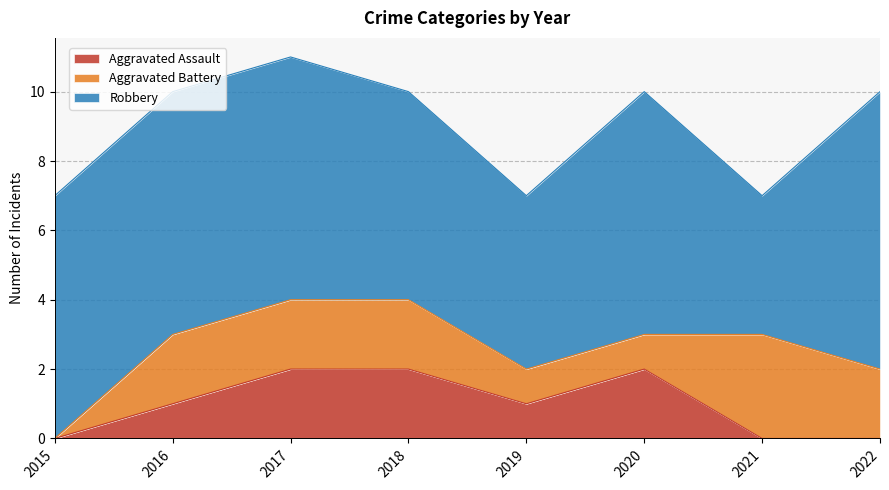

What is the difference between the maximum and minimum values in the Aggravated Battery series?

3